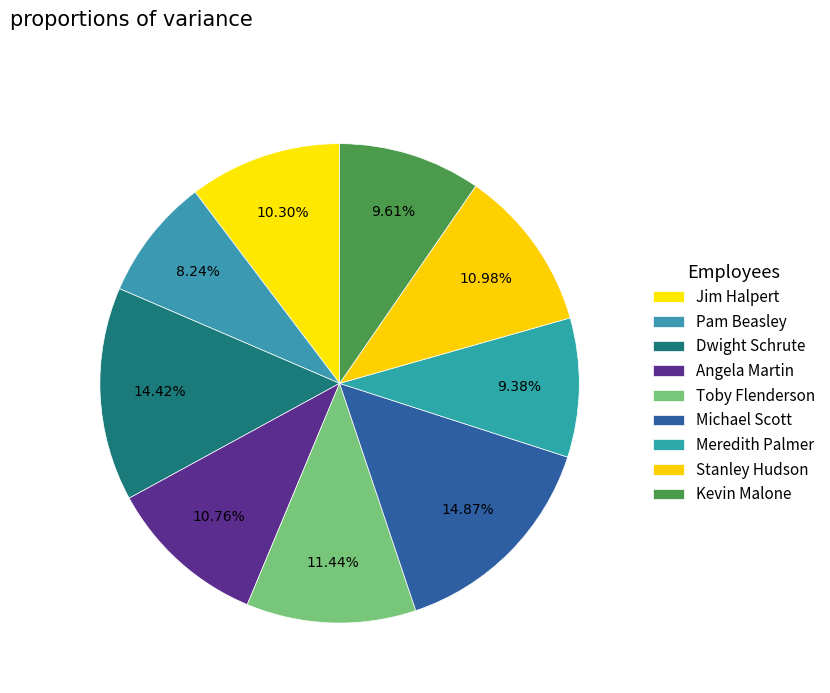

How many slices are in this pie chart?

9